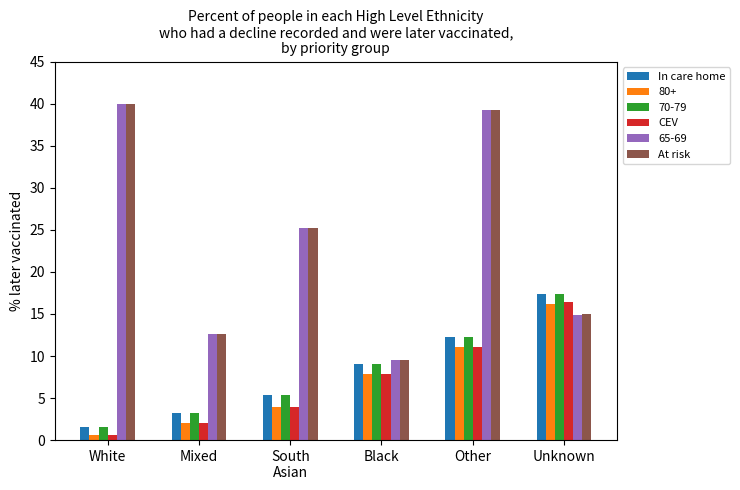

Where does the 80+ series first go above 7?

Black